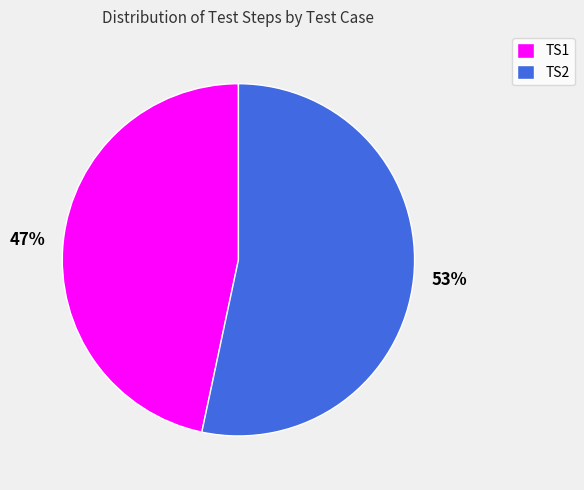

Is it true that TS1 is 47% of the pie?

True